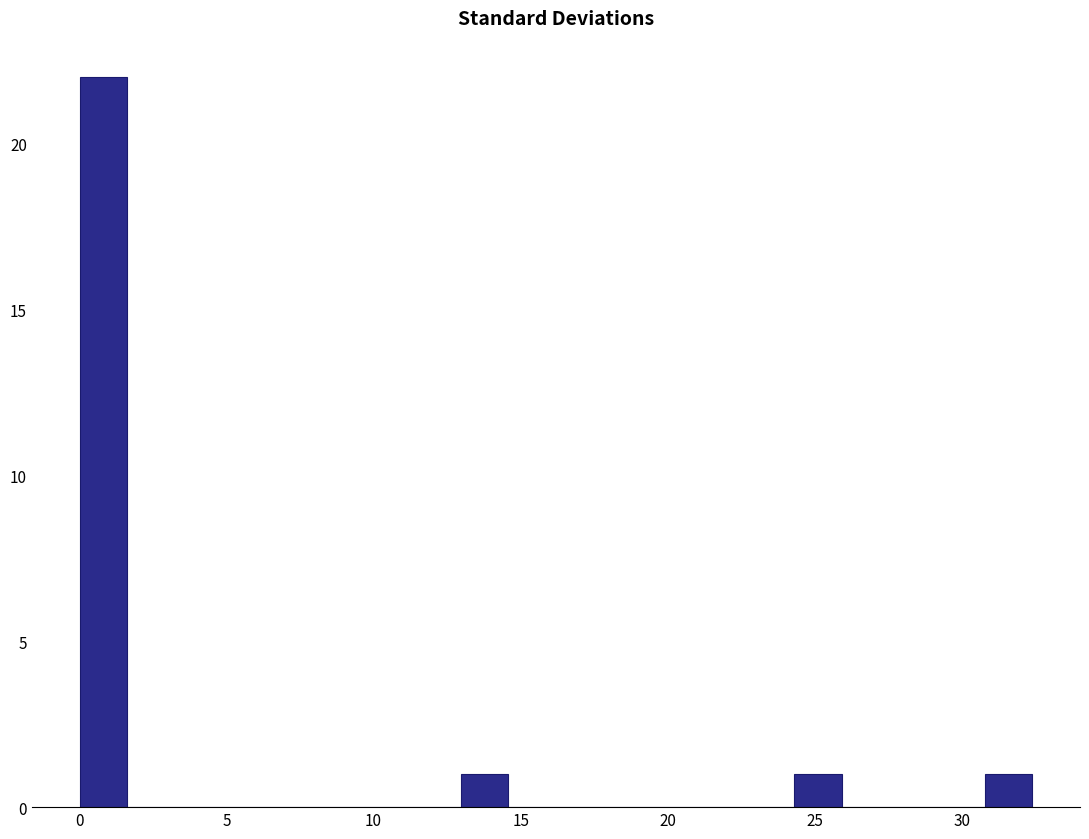

Around what value on the x-axis is the tallest bar? Give the approximate position of its centre, as read against the axis.

1.0